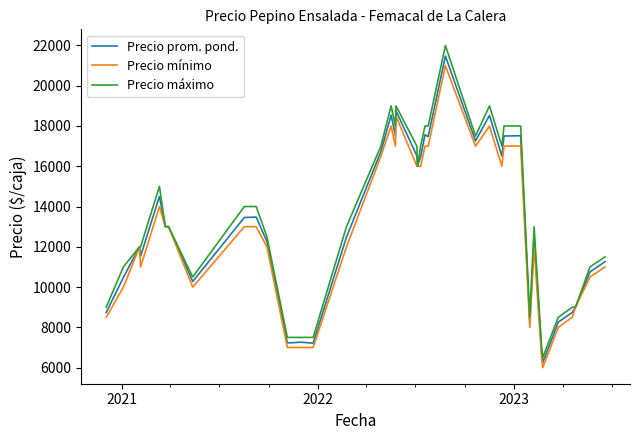

What is the difference between the second highest and second lowest values in the Precio máximo series?

12000